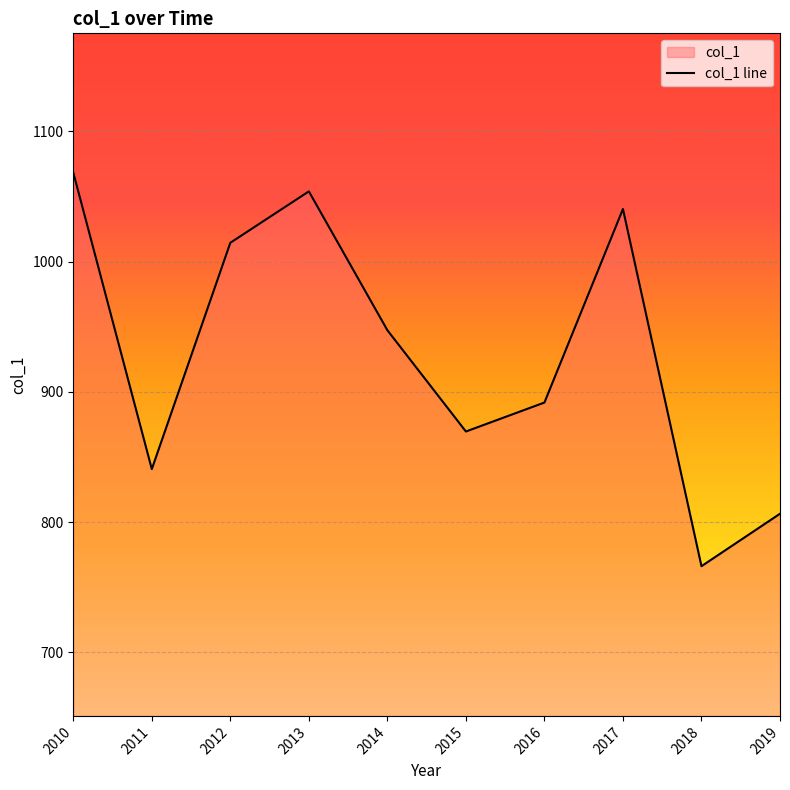

Reading right to left, extract all data points from this chart.

2019=806.5	2018=766.2	2017=1040.4	2016=891.9	2015=869.6	2014=947.4	2013=1054.0	2012=1014.5	2011=840.8	2010=1068.5